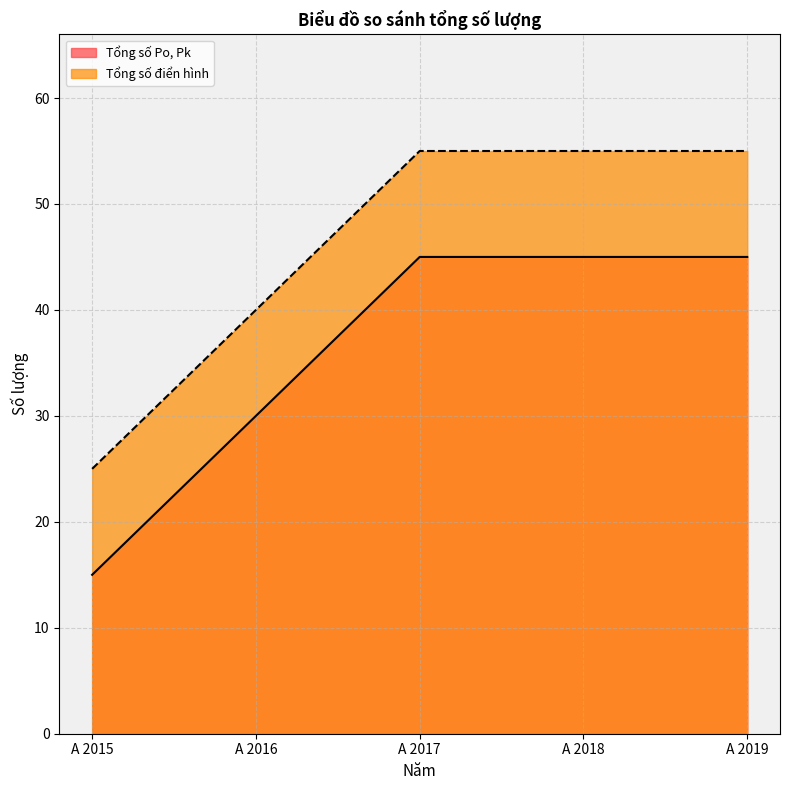

Which category has the highest value across all series?

A 2017